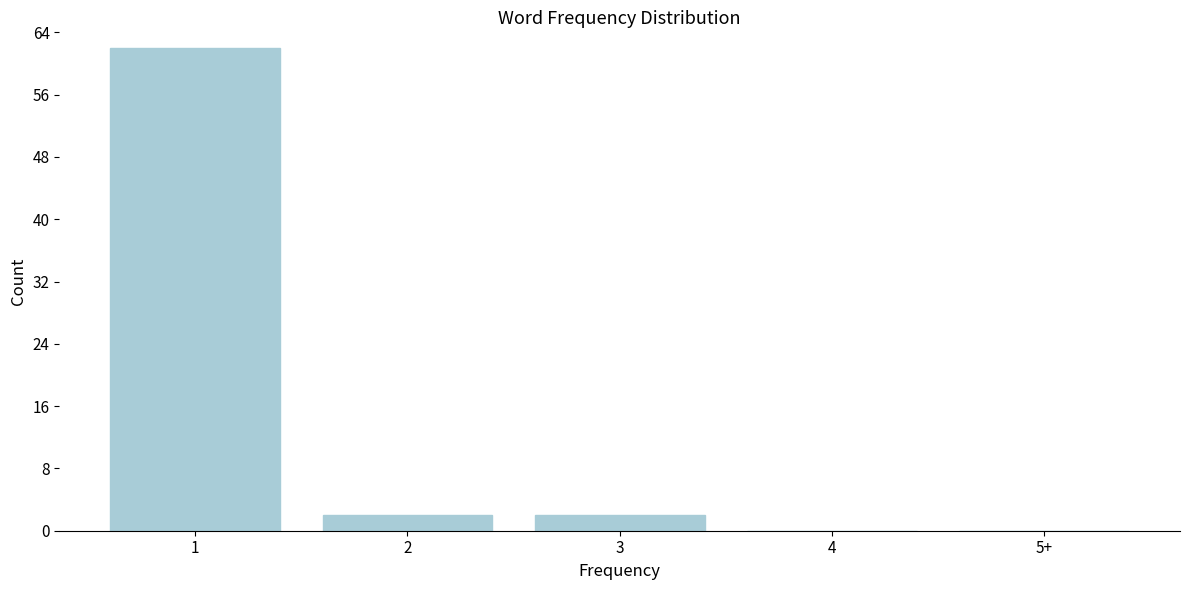

Reading right to left, list all the values displayed in this chart.

5+=0	4=0	3=2	2=2	1=62